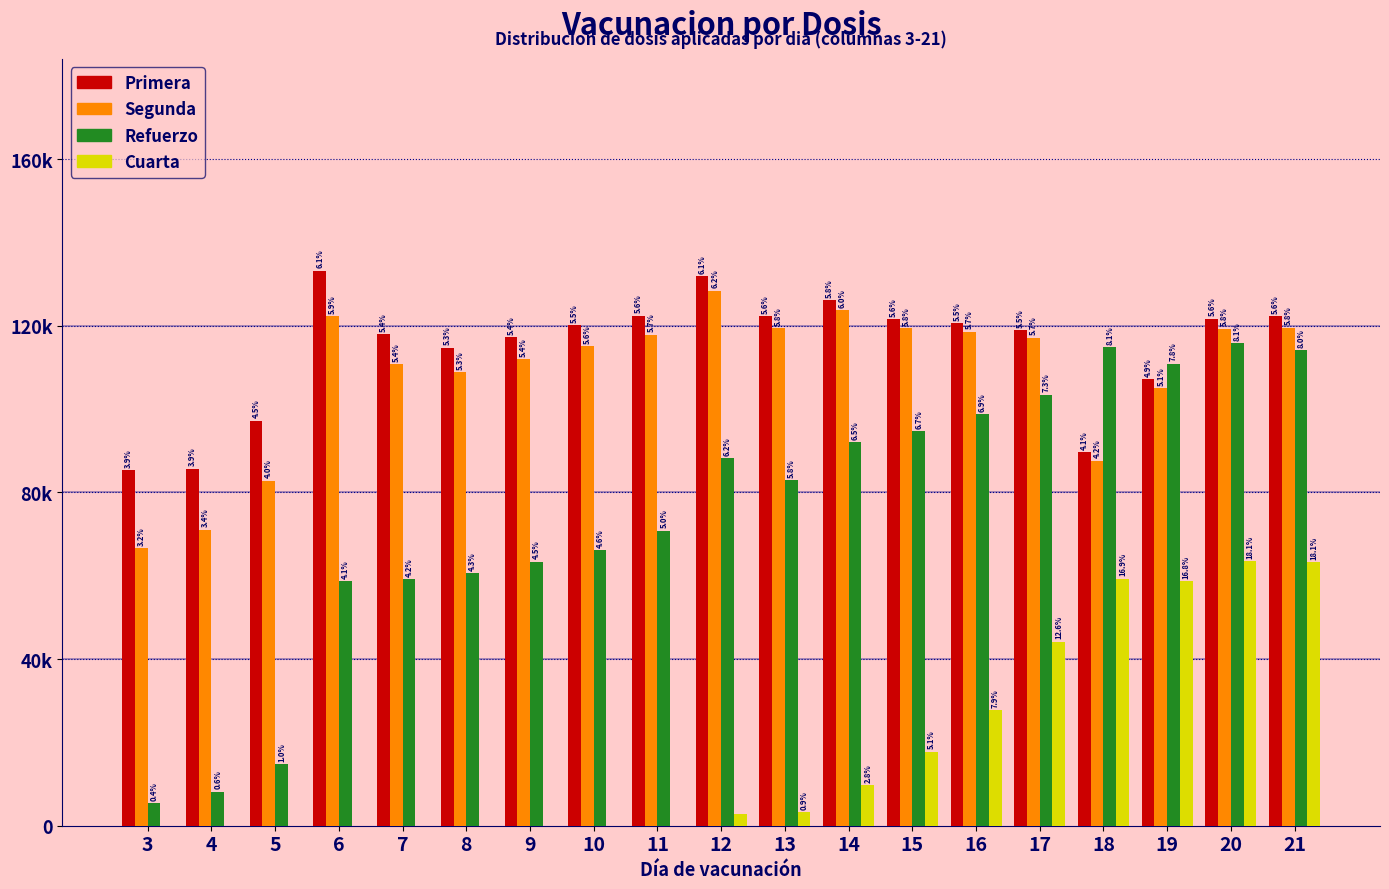

What are all the series names shown in the legend?

Primera, Segunda, Refuerzo, Cuarta